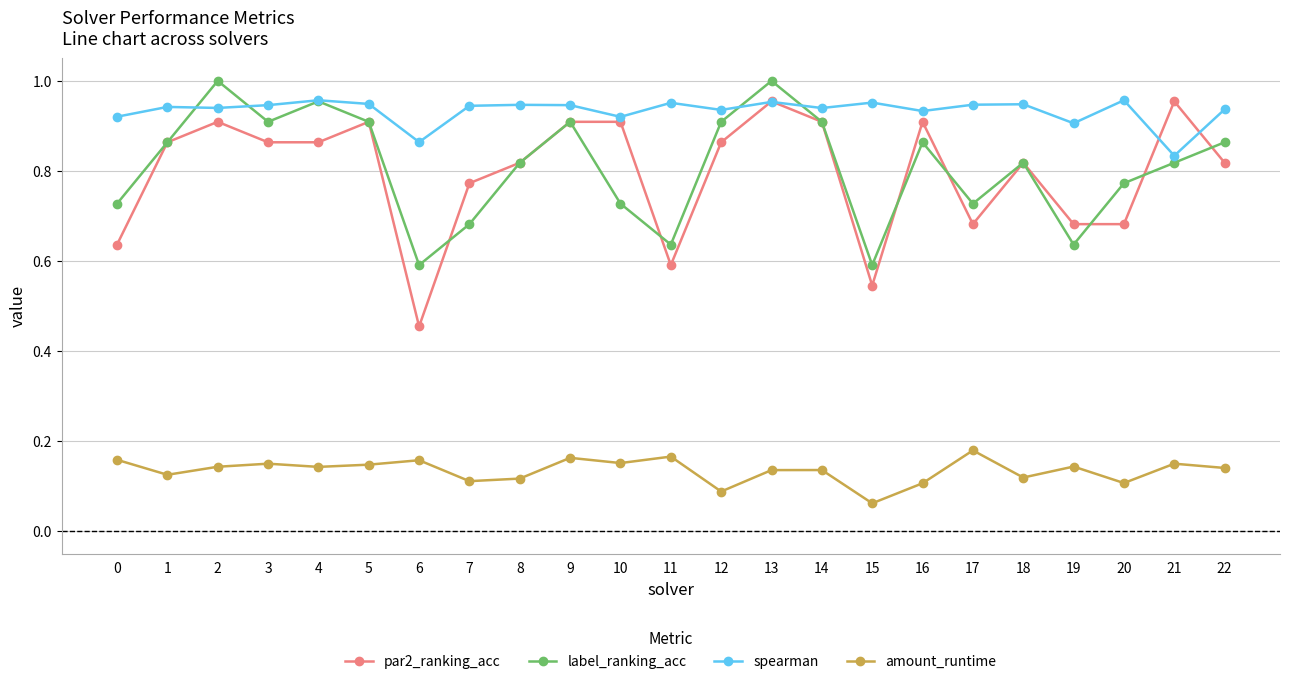

How many lines are shown in the chart?

4